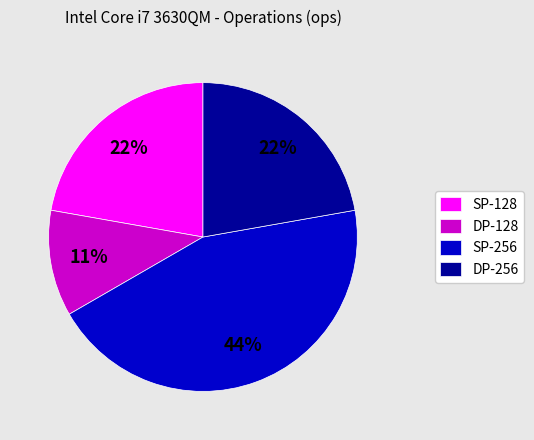

Does any single category account for the majority?

No